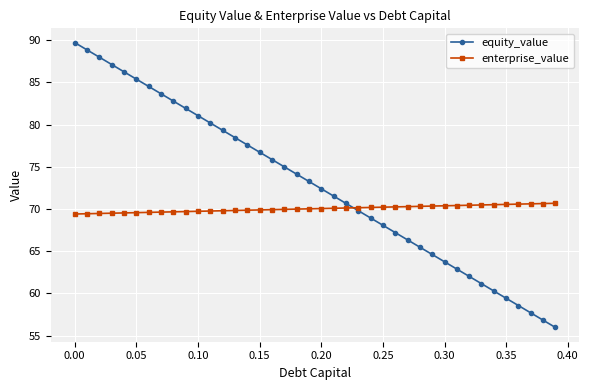

Which series has the largest total across all categories?

equity_value